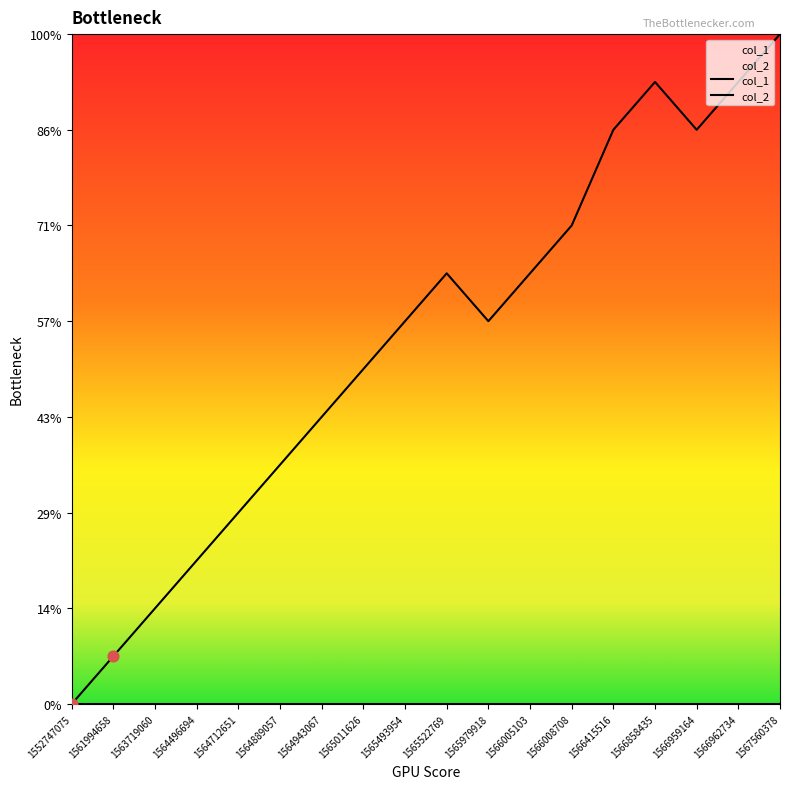

What is the change in value from 1565979918 to 1566962734?

+5